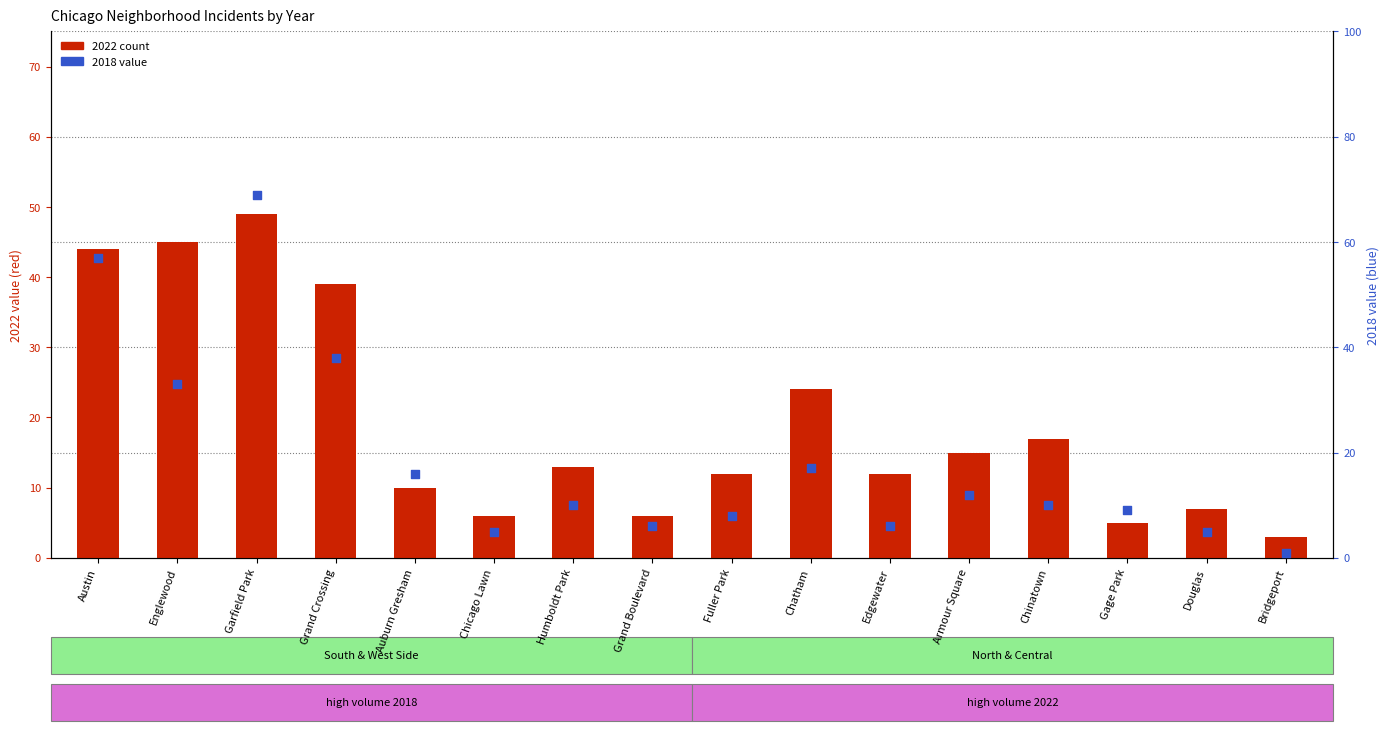

At how many categories does at least one series exceed 67?

1